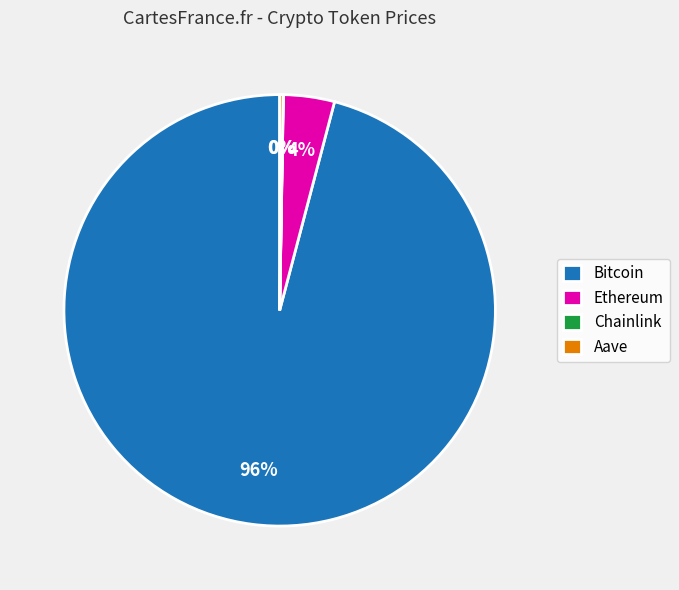

Which slice is the largest?

Bitcoin